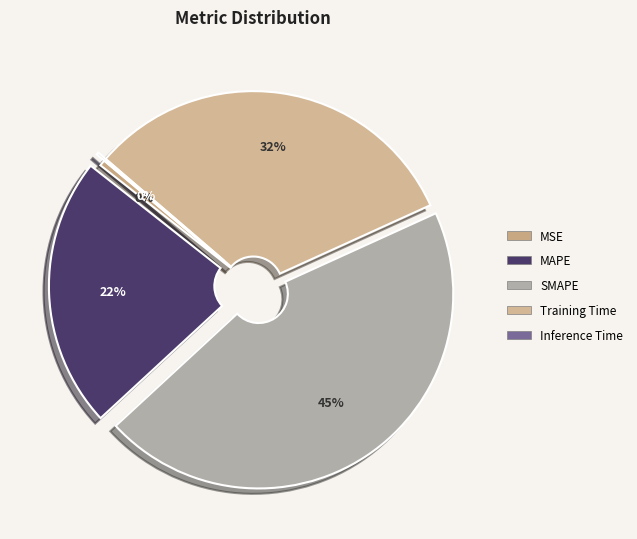

What is the total percentage of MSE and MAPE?

23.0%